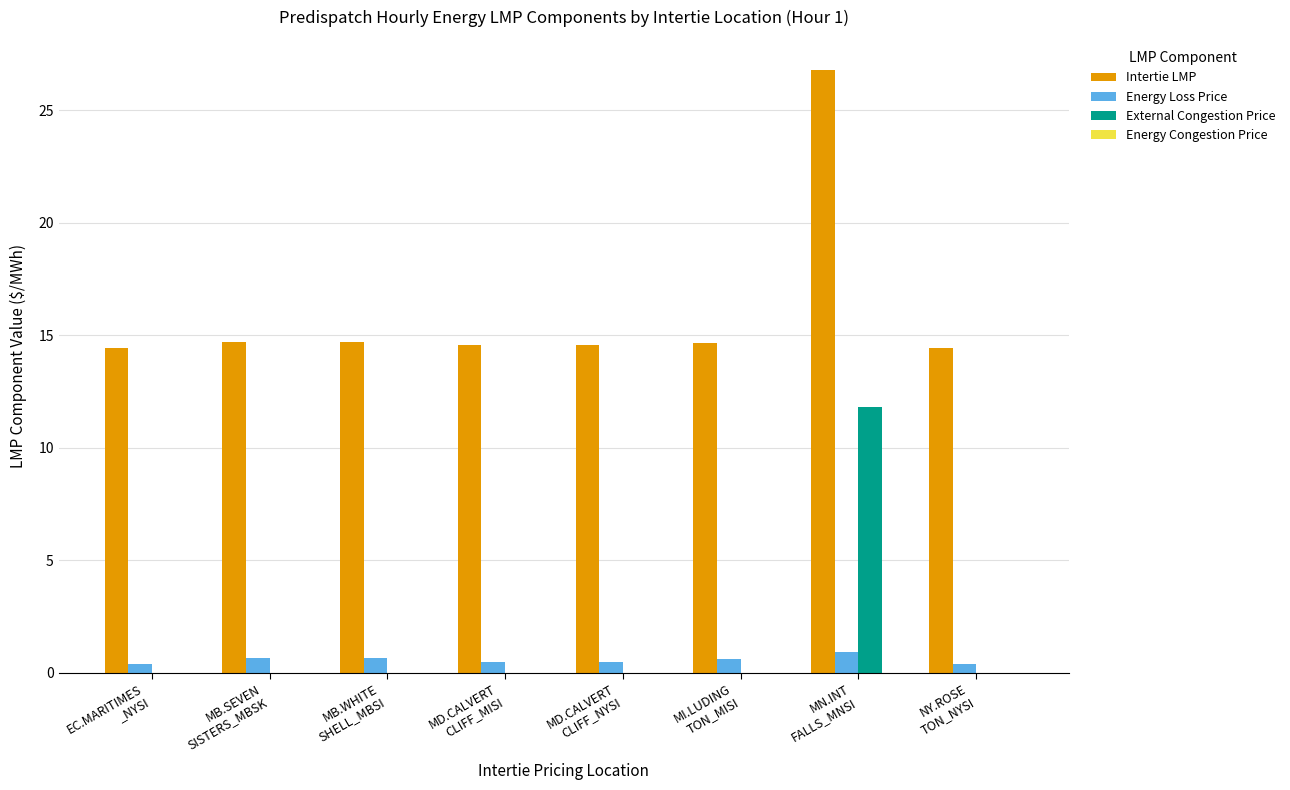

Which series has the largest range (max minus min)?

Intertie LMP